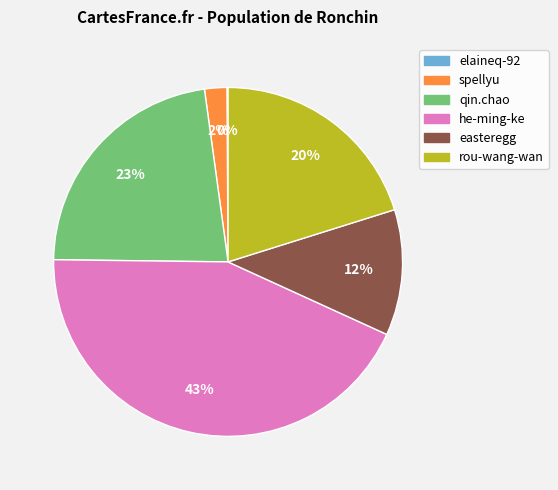

To the nearest percent, what is the difference between the rou-wang-wan and he-ming-ke slice percentages?

23%